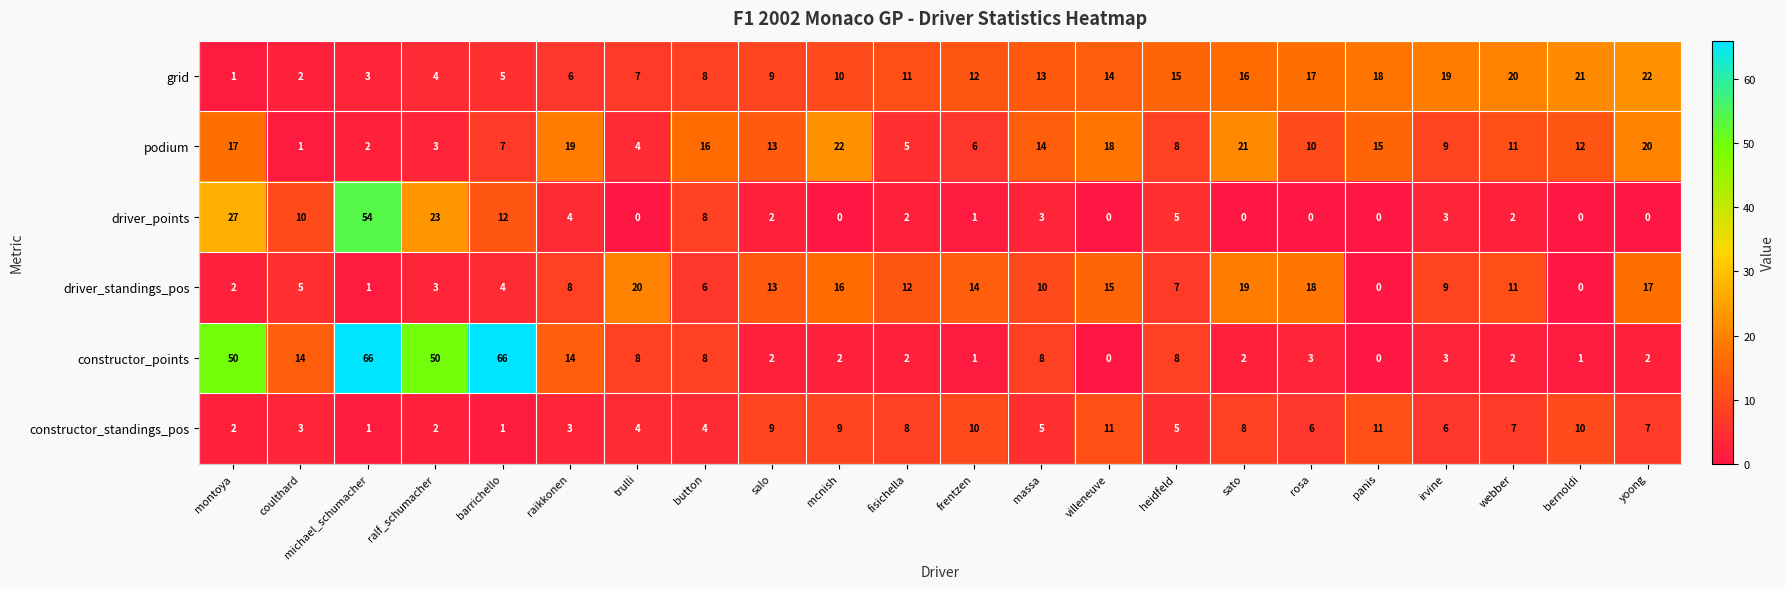

Rank the series at yoong from lowest to highest value.

driver_points, constructor_points, constructor_standings_pos, driver_standings_pos, podium, grid